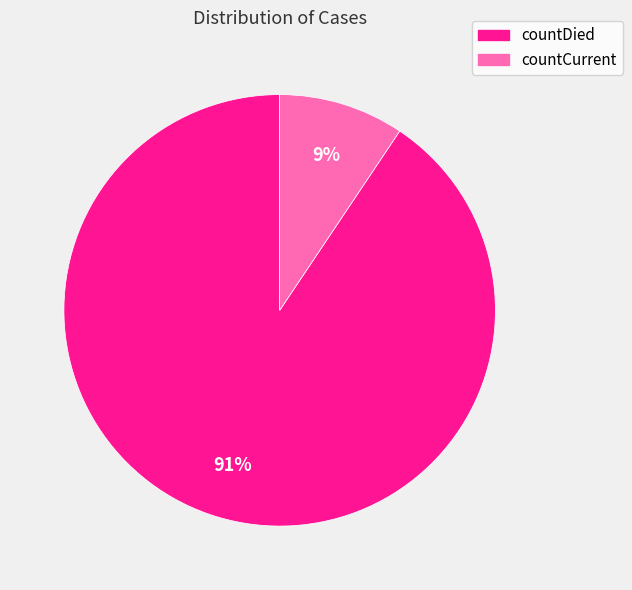

Count the number of slices in the pie.

2